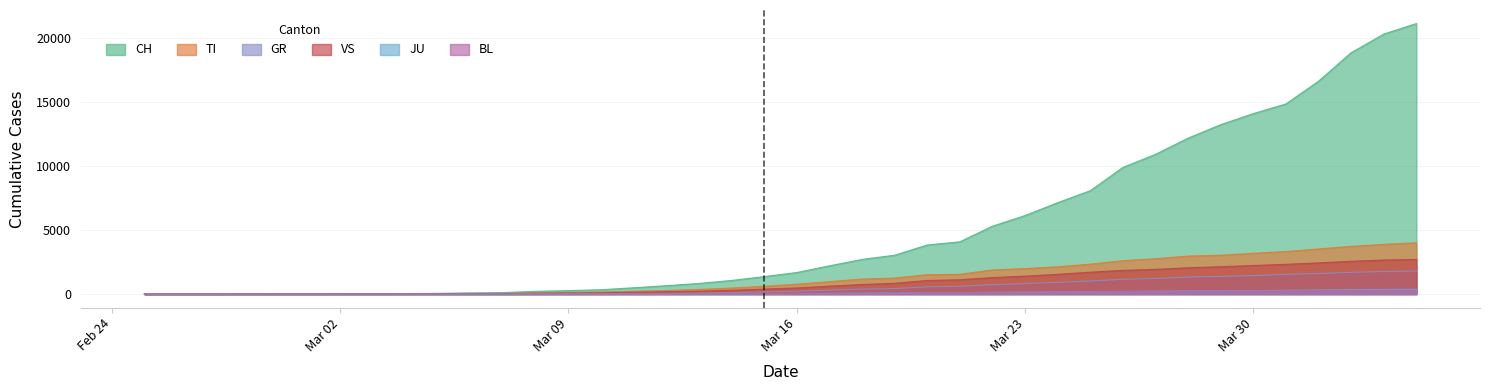

How many data points does each series have?

40